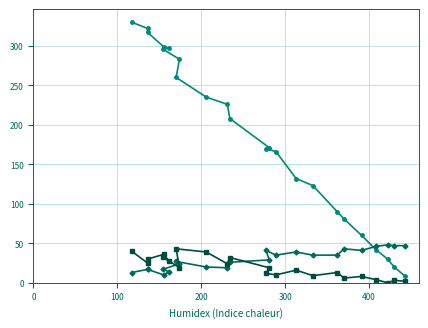

How many lines are shown in the chart?

3